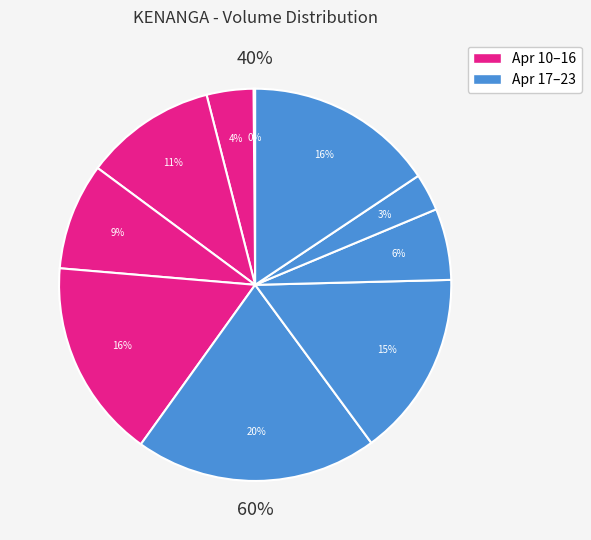

To the nearest percent, what portion does 2020-04-23 represent?

16%